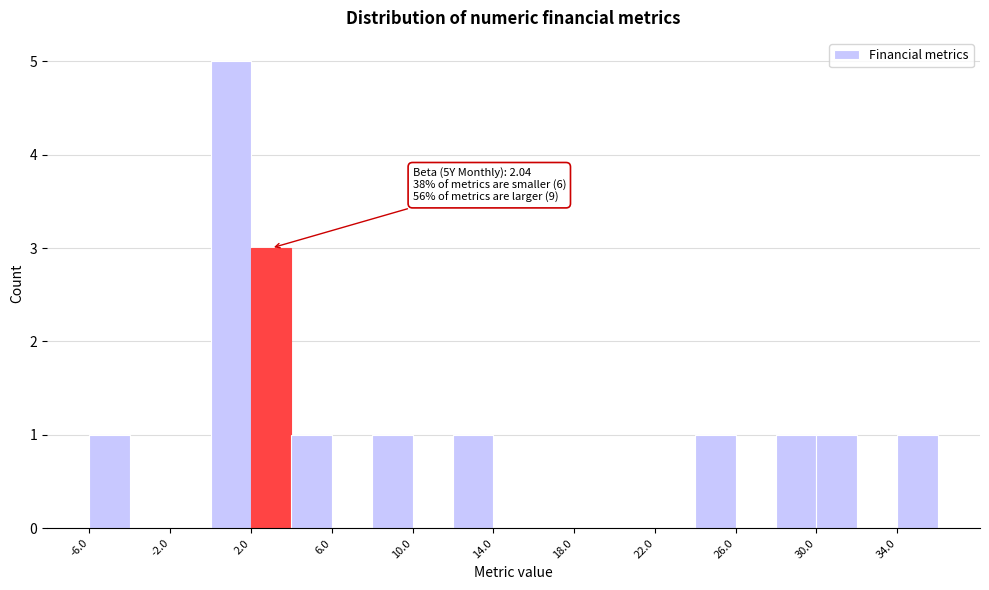

Which range on the x-axis has the tallest bar?

0 to 2